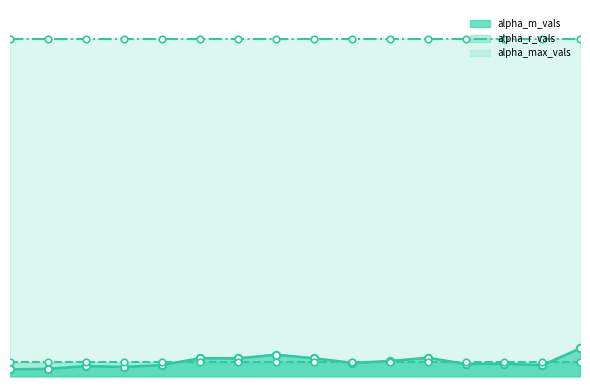

What is the total value across all series at 4?

4.5